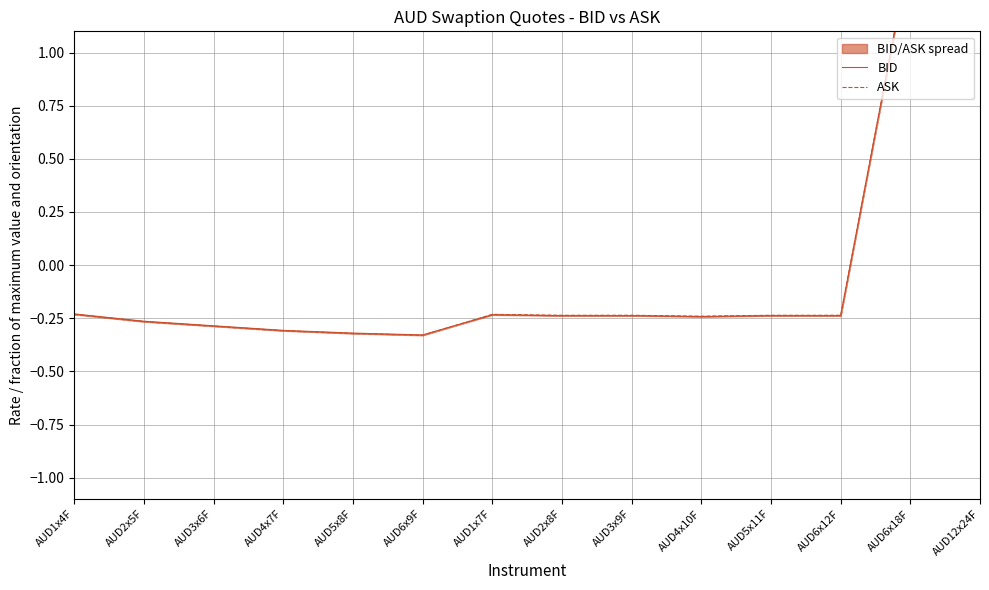

True or false: ASK has more than 2 points higher than both neighbors.

False